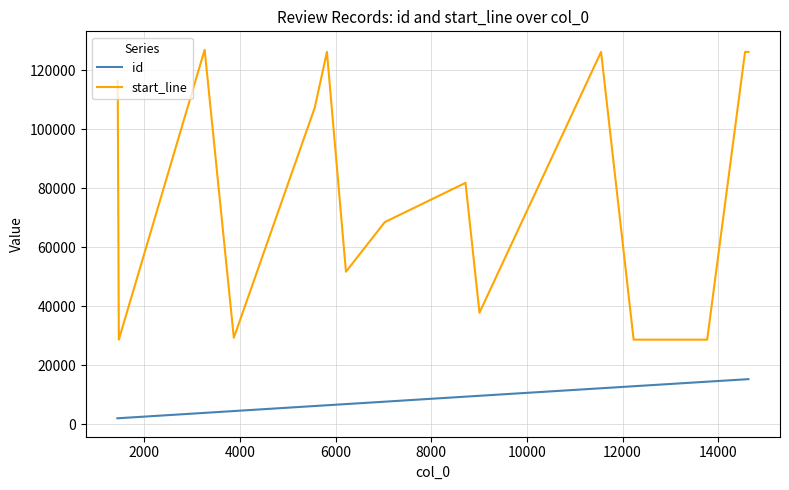

Rank the series by their maximum value, from highest to lowest.

start_line, id